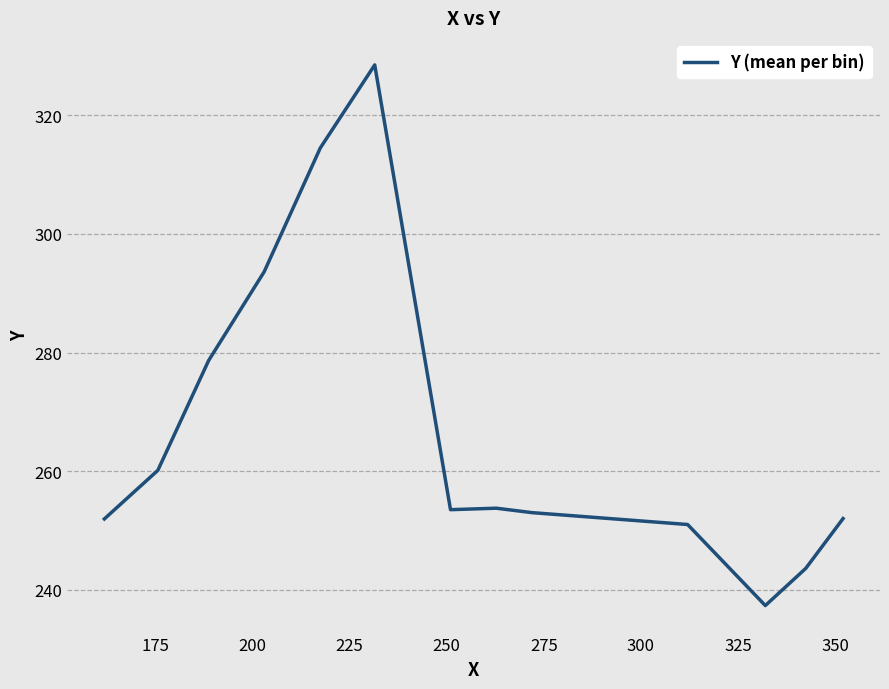

What is the difference between the maximum and minimum values?

91.2